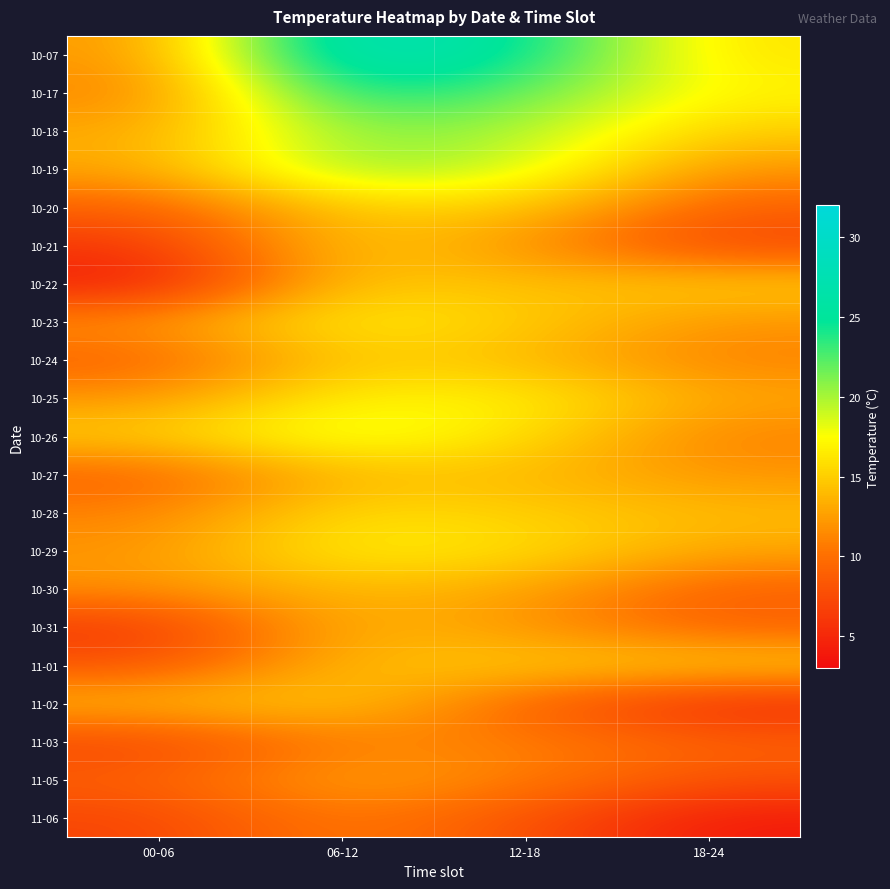

Which series has the largest total across all categories?

10-07